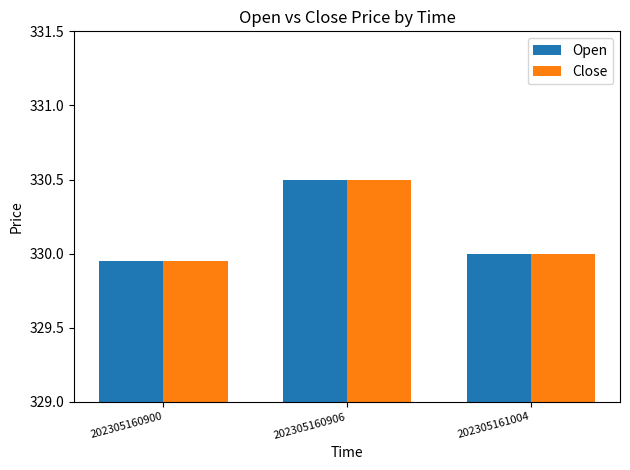

Count the number of data series in this chart.

2